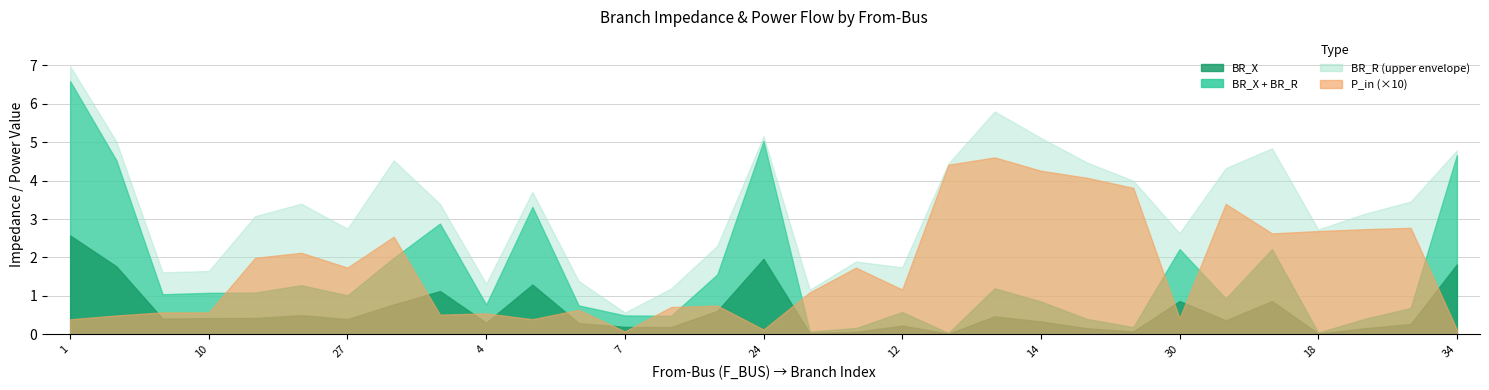

At which category is the sum across all series the highest?

1